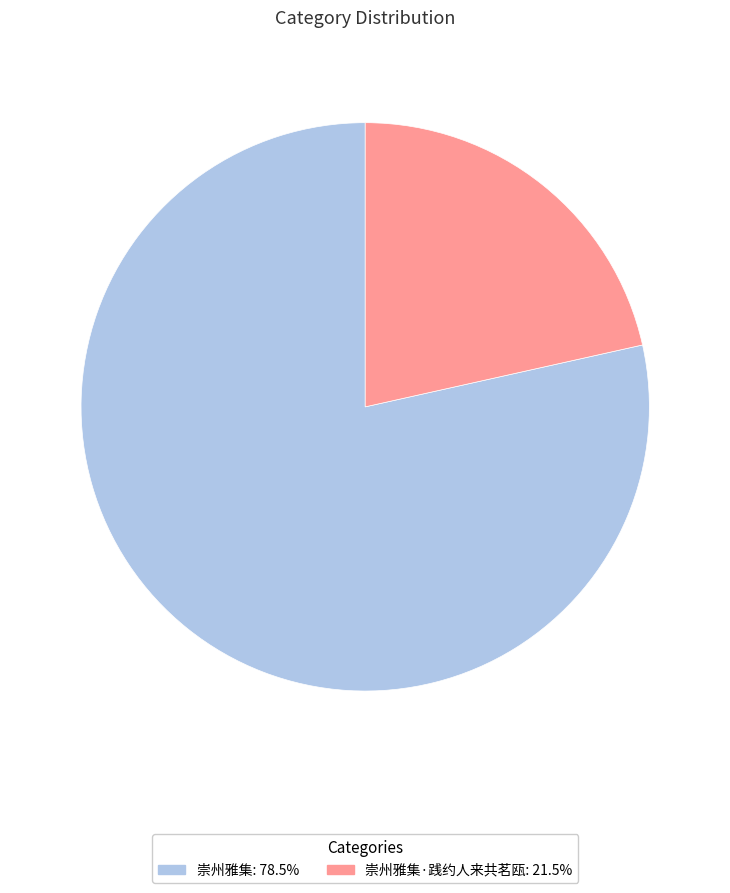

Is there any slice that represents more than half of the pie?

Yes